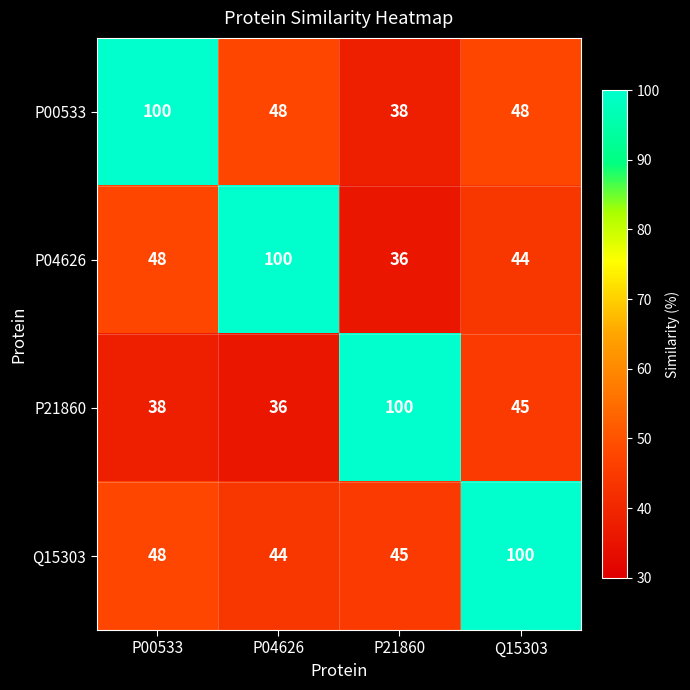

List the series in order of their overall mean, lowest first.

P21860, P04626, P00533, Q15303